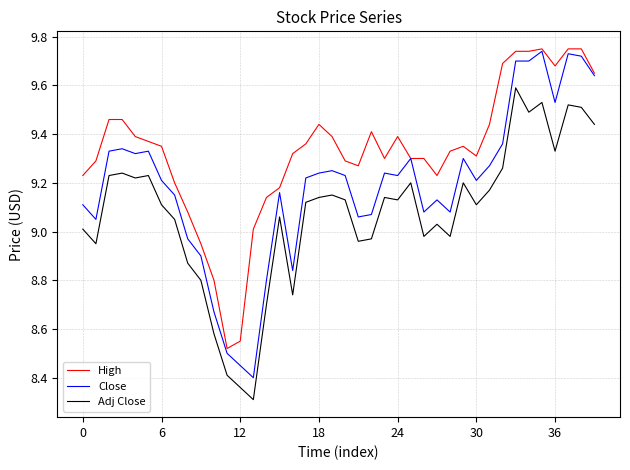

List the series in order of their overall mean, lowest first.

Adj Close, Close, High